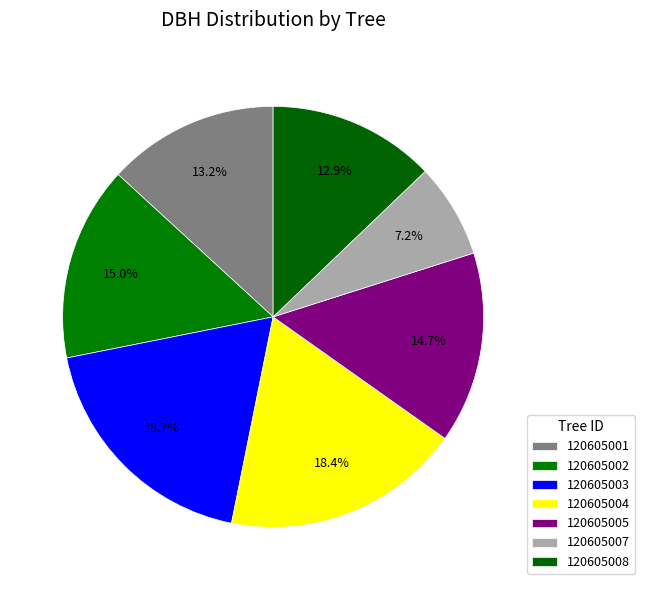

What is the smallest slice in the pie chart?

120605007